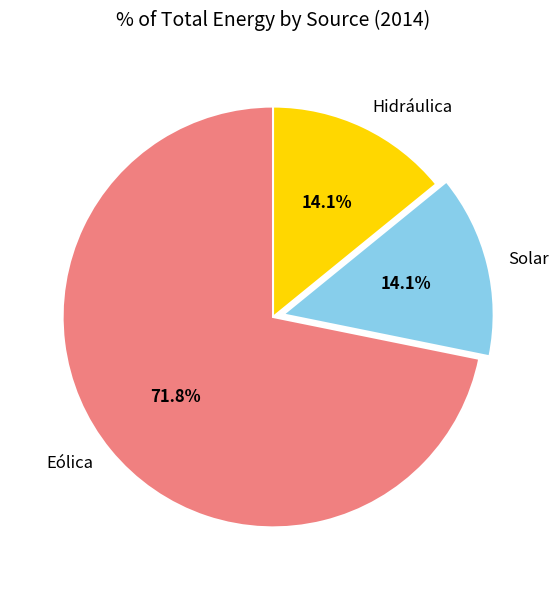

Is there any slice that represents more than half of the pie?

Yes